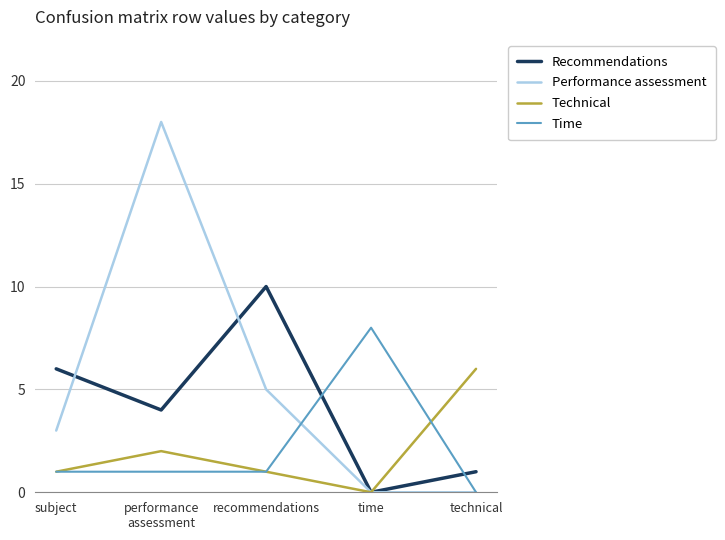

What is the spread (max minus min) of values at performance
assessment?

17